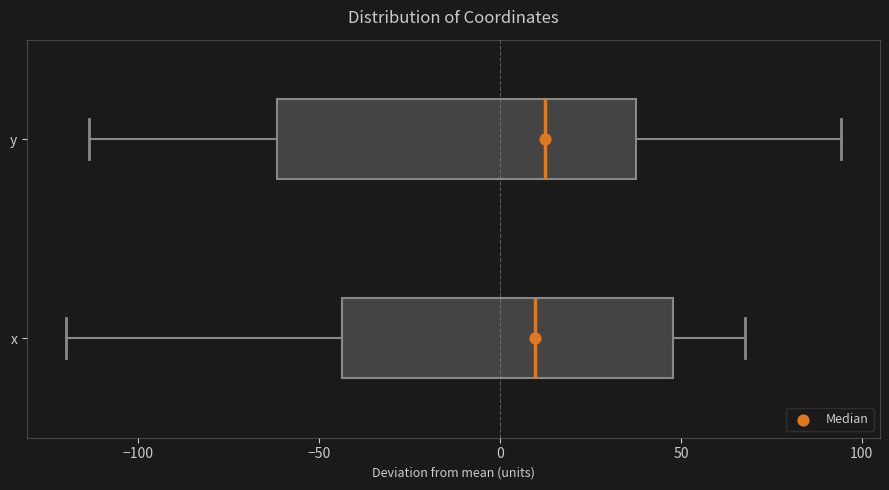

Comparing the boxes themselves (not the whiskers), which one is the widest?

y